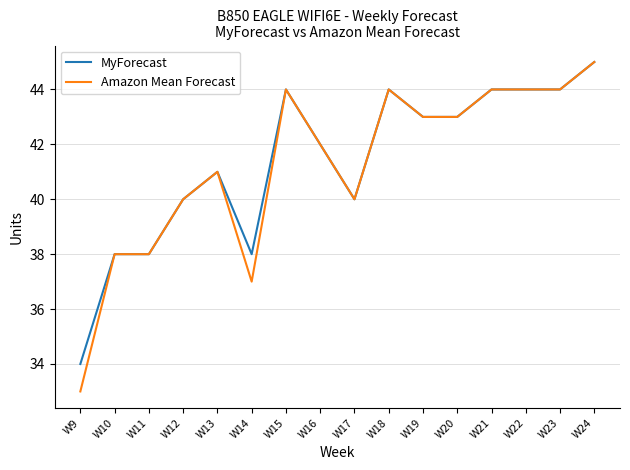

Read the MyForecast value at W11, to the nearest 10.

40